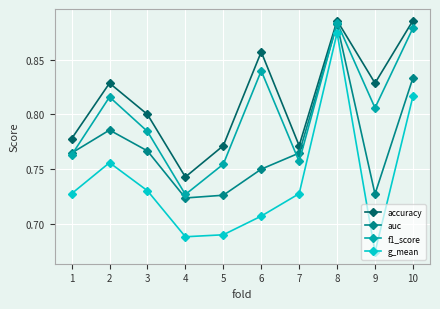

Is the value of f1_score at 8 greater than the value of auc at 5?

Yes